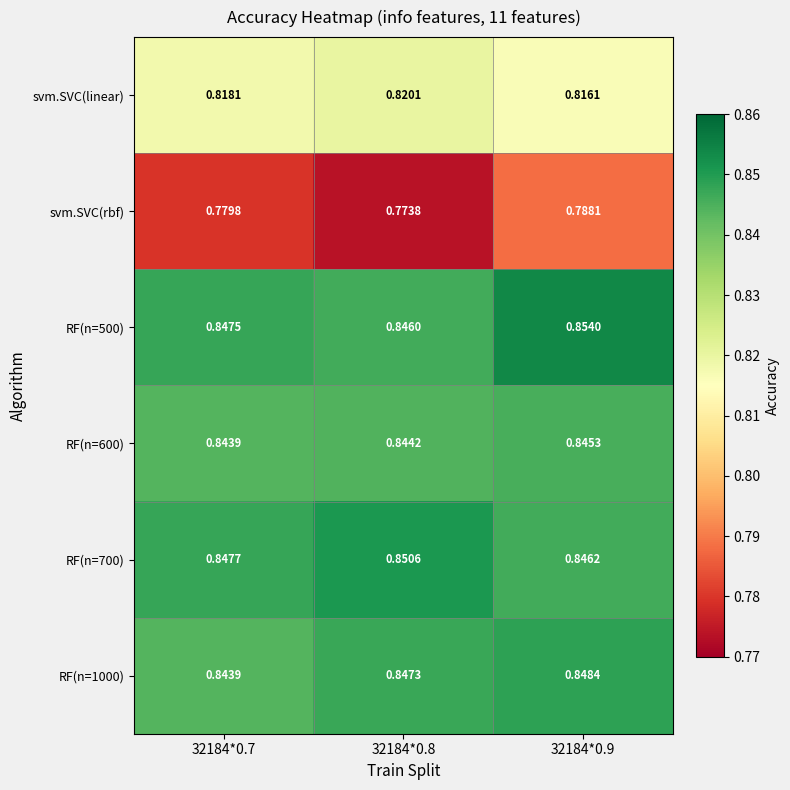

Which series changed the most between 32184*0.7 and 32184*0.9?

svm.SVC(rbf)